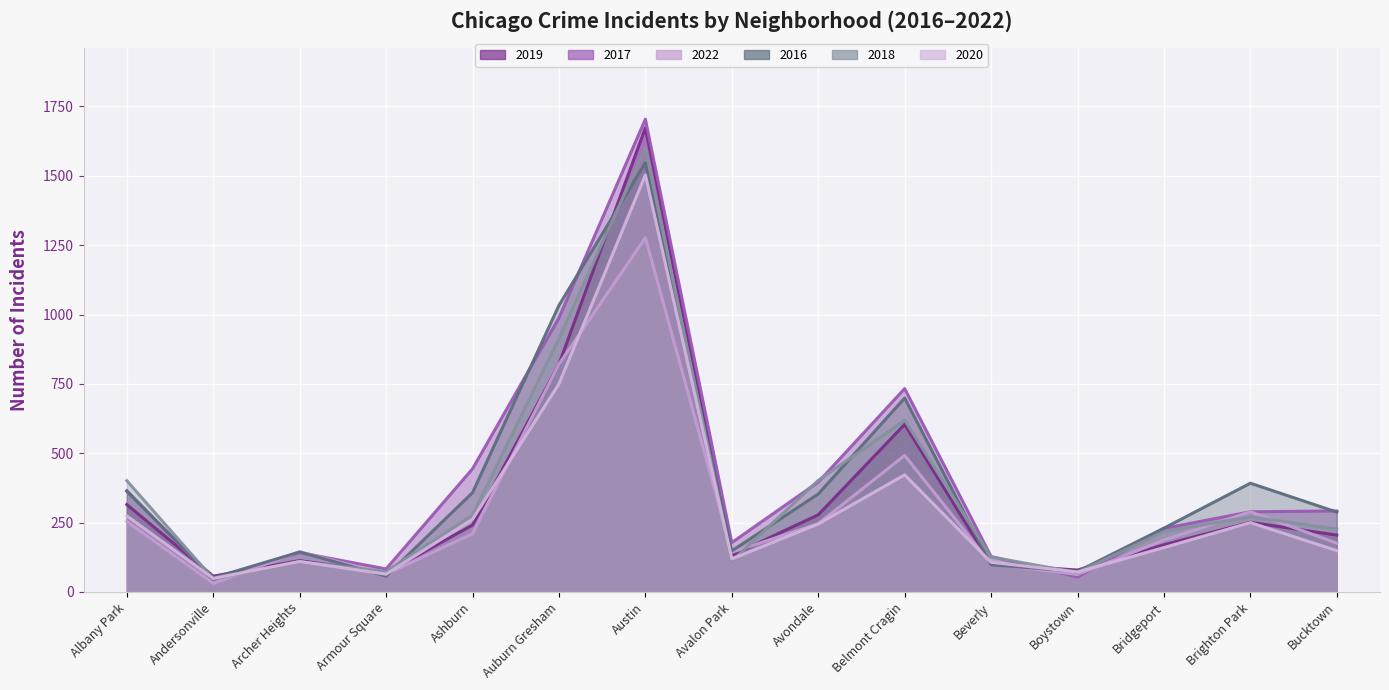

List the series in order of their peak value, lowest first.

2022, 2020, 2016, 2018, 2019, 2017